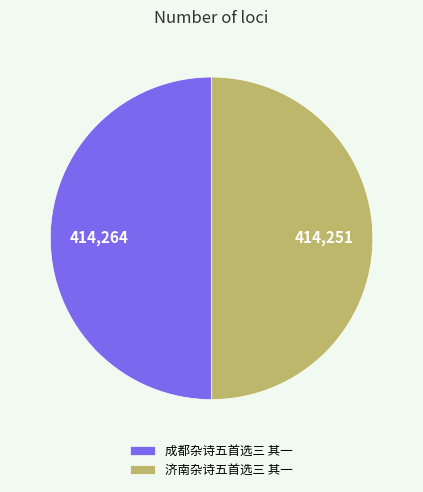

Is it true that 成都杂诗五首选三 其一 is 59% of the pie?

False